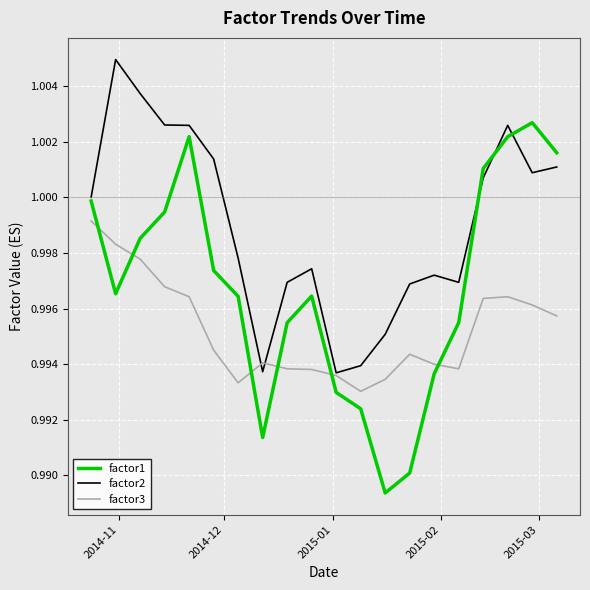

True or false: factor3 and factor2 cross at least once.

True